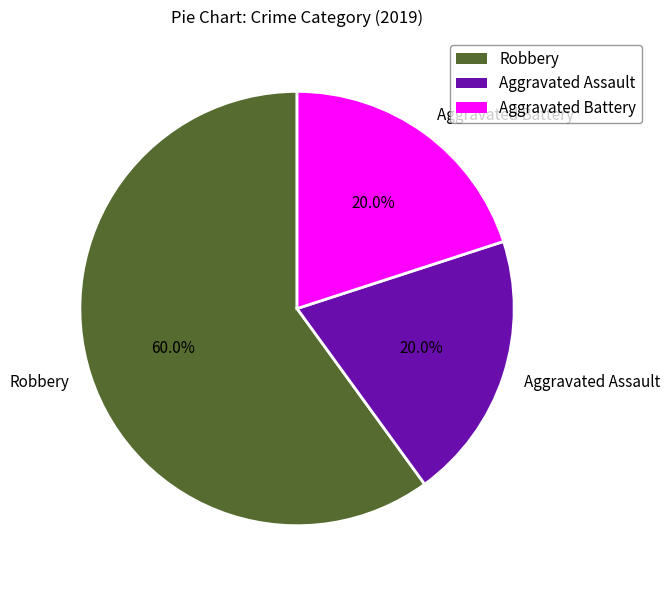

Is there a majority slice in this chart?

Yes